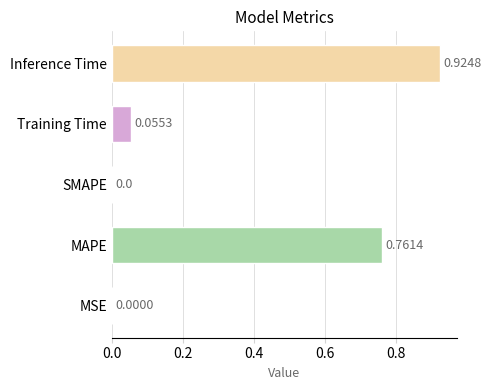

Which label corresponds to the largest value in the chart?

Inference Time